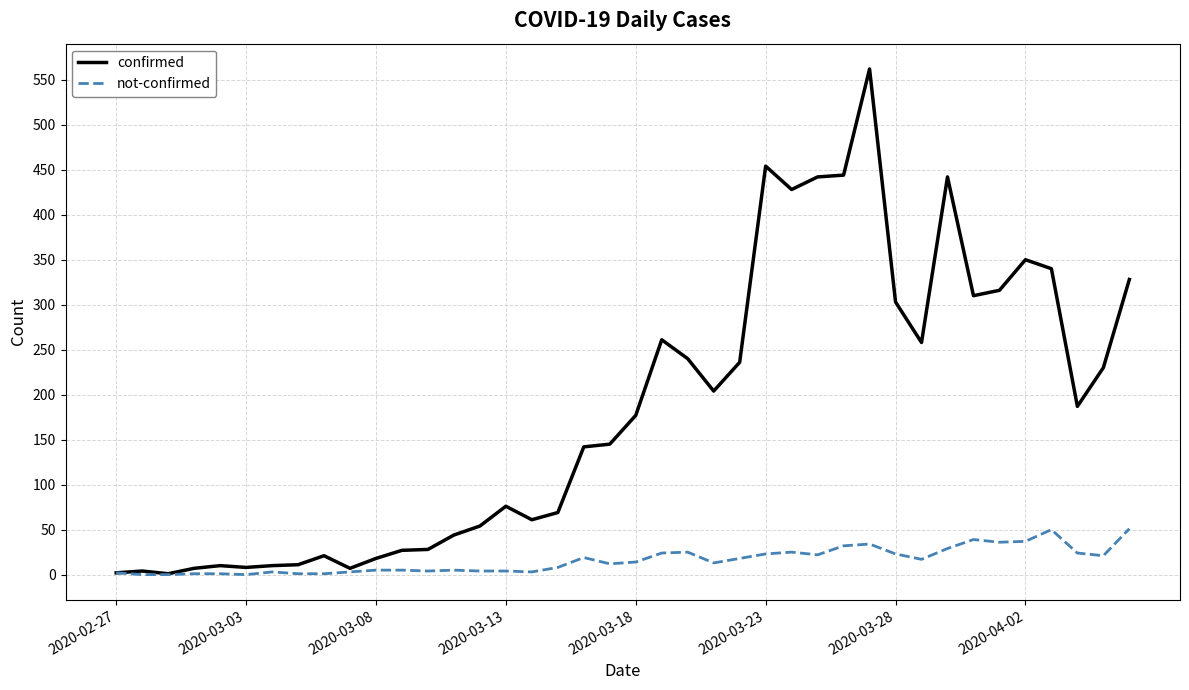

List the series in order of their peak value, lowest first.

not-confirmed, confirmed